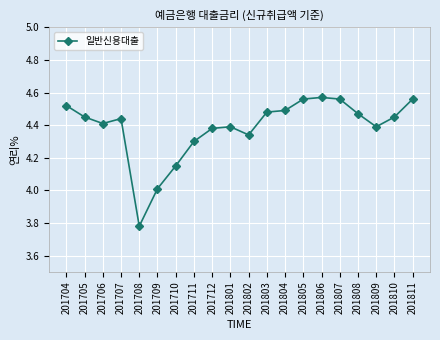

True or false: the data has more than 1 interior local peaks.

True